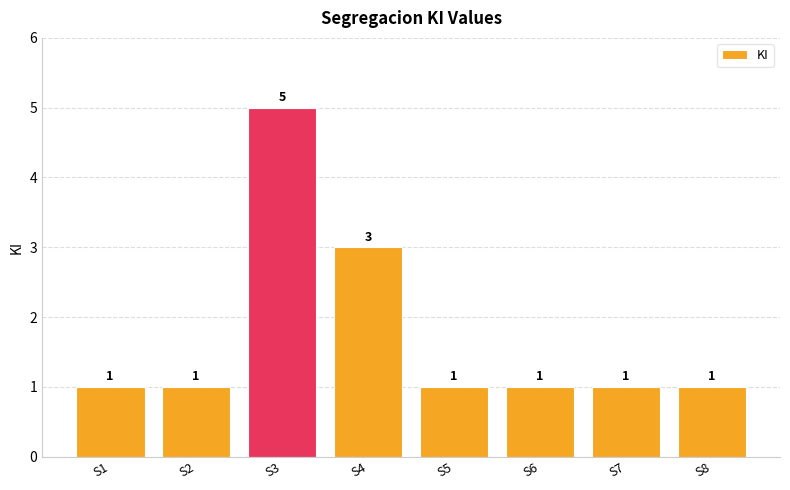

What is the value of the 2nd bar from the left?

1